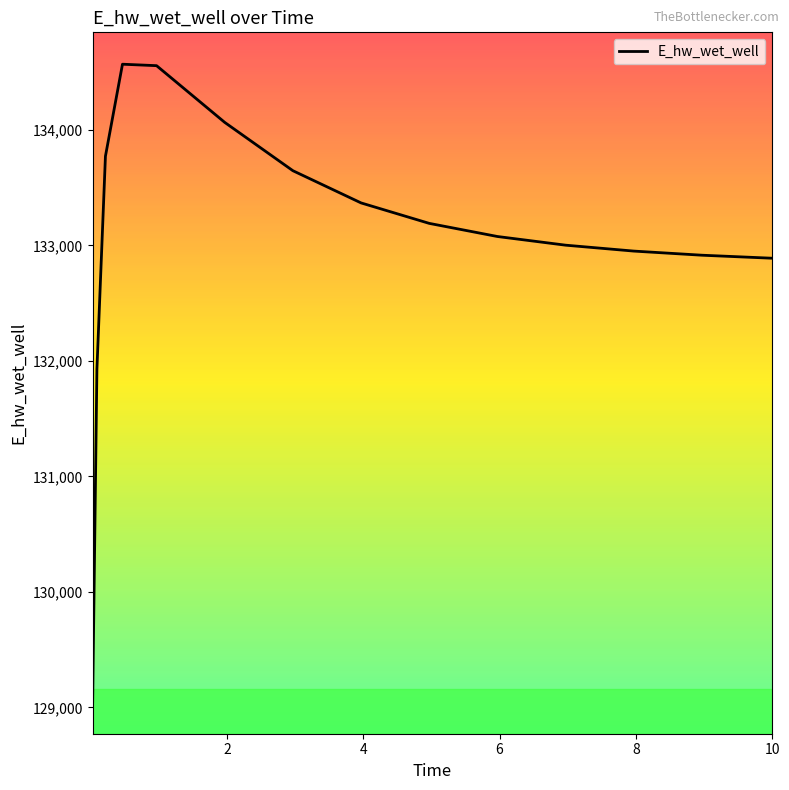

What is the difference between the maximum and minimum values?

5520.9